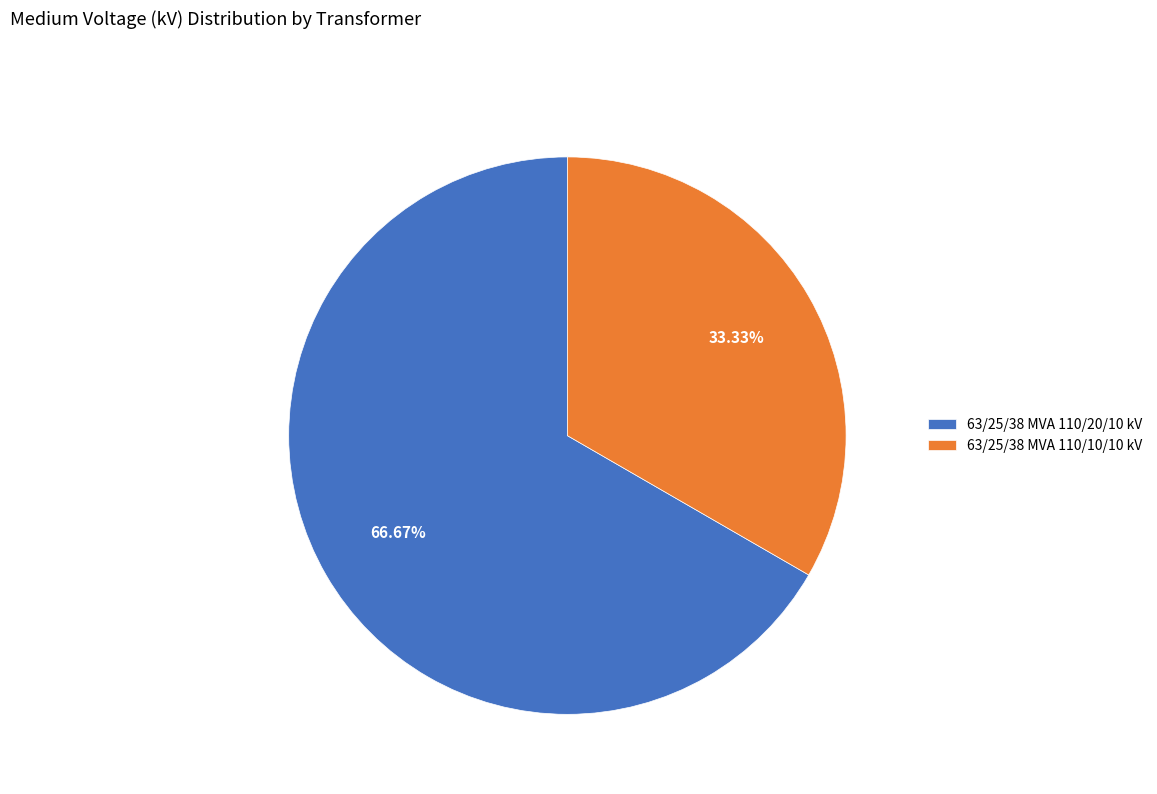

What is the largest slice in the pie chart?

63/25/38 MVA 110/20/10 kV